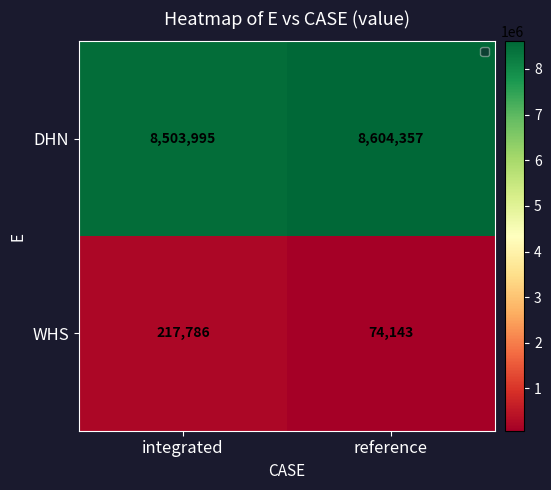

What is the total value across all series at integrated?

8721781